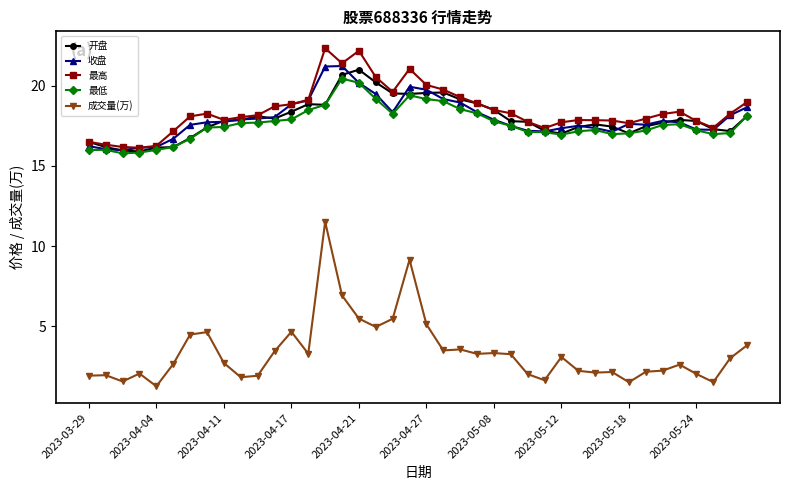

In 开盘, how many points are lower than both neighbors (excluding endpoints)?

7